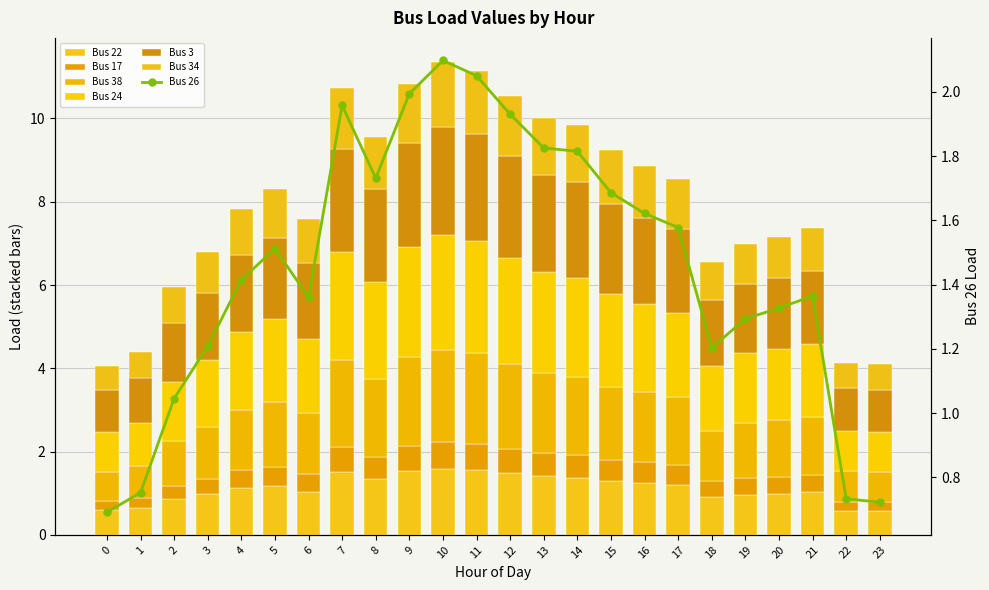

Which category has the highest value across all series?

10